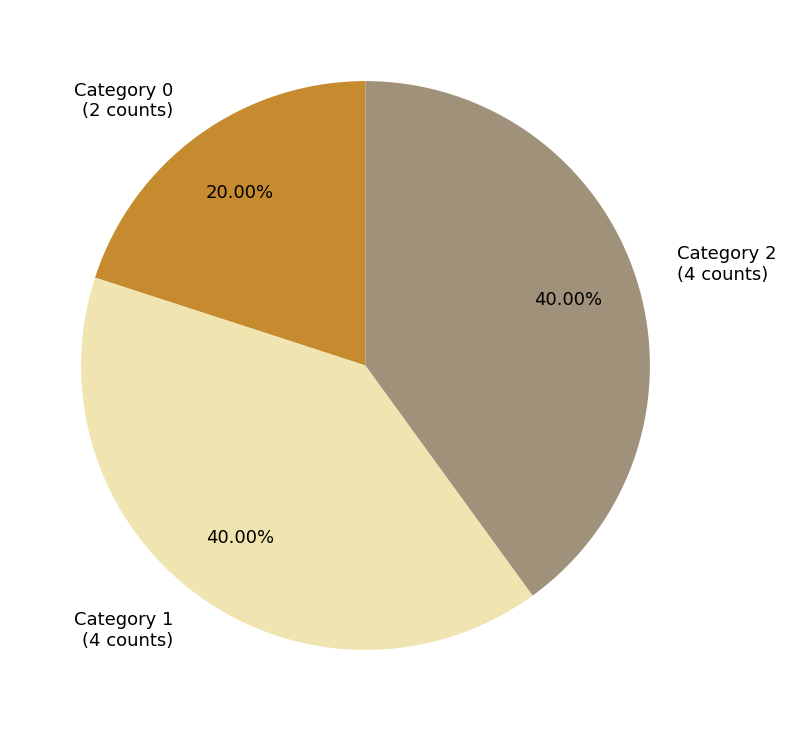

Is there a majority slice in this chart?

No